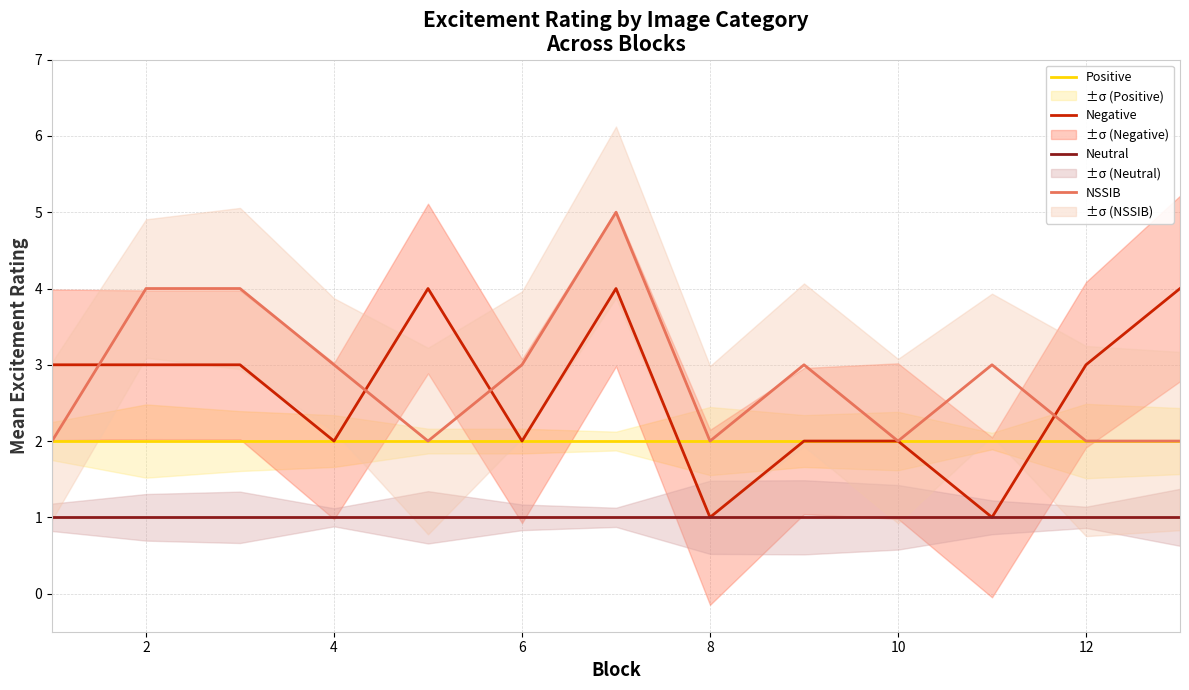

The value of NSSIB at 4 is 3. True or false?

True